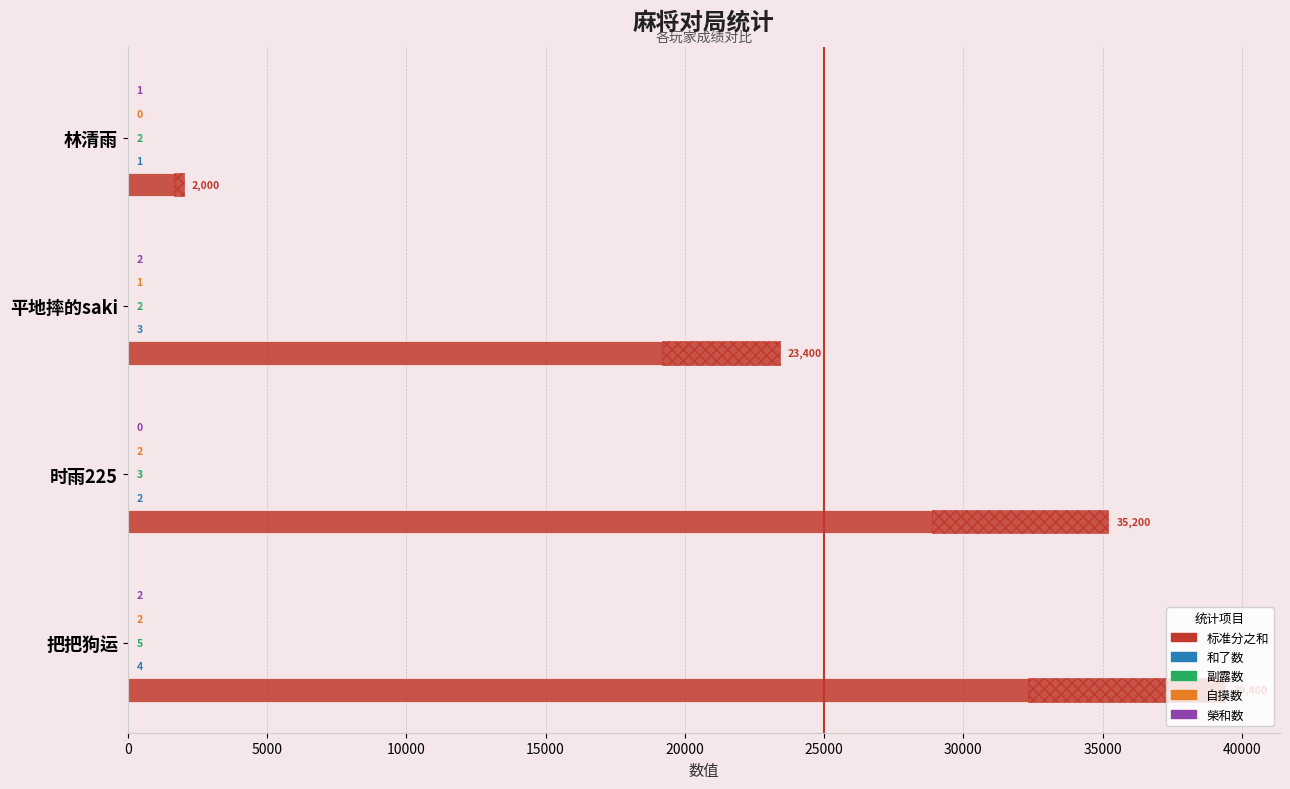

Is the value of 副露数 at 平地摔的saki greater than the value of 榮和数 at 时雨225?

Yes